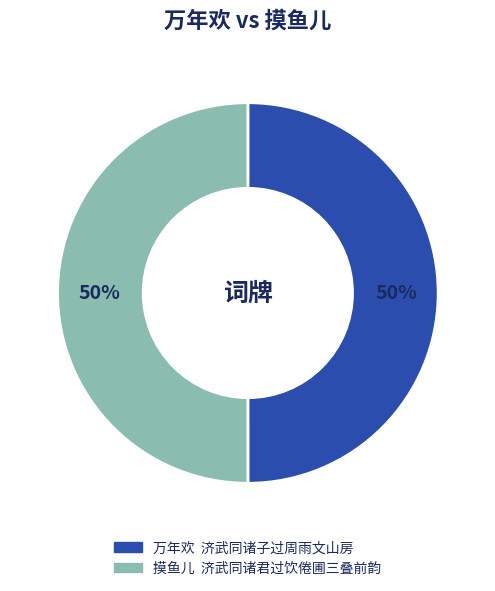

To the nearest percent, what portion does 摸鱼儿 济武同诸君过饮倦圃三叠前韵 represent?

50%